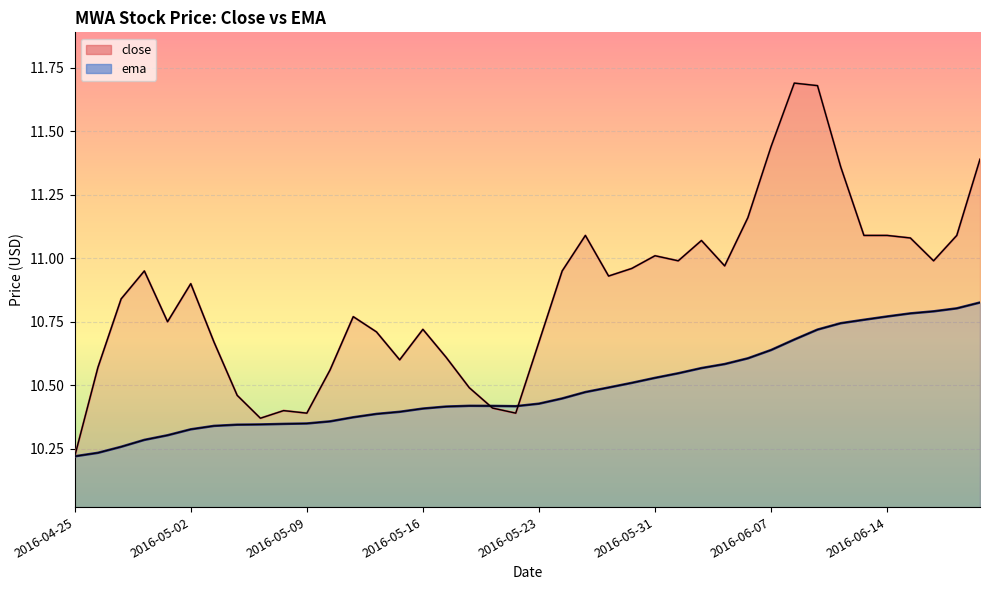

Reading left to right, extract all data points from this chart.

close: 2016-04-25=10.2	2016-04-26=10.6	2016-04-27=10.8	2016-04-28=10.9	2016-04-29=10.8	2016-05-02=10.9	2016-05-03=10.7	2016-05-04=10.5	2016-05-05=10.4	2016-05-06=10.4	2016-05-09=10.4	2016-05-10=10.6	2016-05-11=10.8	2016-05-12=10.7	2016-05-13=10.6	2016-05-16=10.7	2016-05-17=10.6	2016-05-18=10.5	2016-05-19=10.4	2016-05-20=10.4	2016-05-23=10.7	2016-05-24=10.9	2016-05-25=11.1	2016-05-26=10.9	2016-05-27=11.0	2016-05-31=11.0	2016-06-01=11.0	2016-06-02=11.1	2016-06-03=11.0	2016-06-06=11.2	2016-06-07=11.4	2016-06-08=11.7	2016-06-09=11.7	2016-06-10=11.4	2016-06-13=11.1	2016-06-14=11.1	2016-06-15=11.1	2016-06-16=11.0	2016-06-17=11.1	2016-06-20=11.4
ema: 2016-04-25=10.2	2016-04-26=10.2	2016-04-27=10.3	2016-04-28=10.3	2016-04-29=10.3	2016-05-02=10.3	2016-05-03=10.3	2016-05-04=10.3	2016-05-05=10.3	2016-05-06=10.3	2016-05-09=10.3	2016-05-10=10.4	2016-05-11=10.4	2016-05-12=10.4	2016-05-13=10.4	2016-05-16=10.4	2016-05-17=10.4	2016-05-18=10.4	2016-05-19=10.4	2016-05-20=10.4	2016-05-23=10.4	2016-05-24=10.4	2016-05-25=10.5	2016-05-26=10.5	2016-05-27=10.5	2016-05-31=10.5	2016-06-01=10.5	2016-06-02=10.6	2016-06-03=10.6	2016-06-06=10.6	2016-06-07=10.6	2016-06-08=10.7	2016-06-09=10.7	2016-06-10=10.7	2016-06-13=10.8	2016-06-14=10.8	2016-06-15=10.8	2016-06-16=10.8	2016-06-17=10.8	2016-06-20=10.8